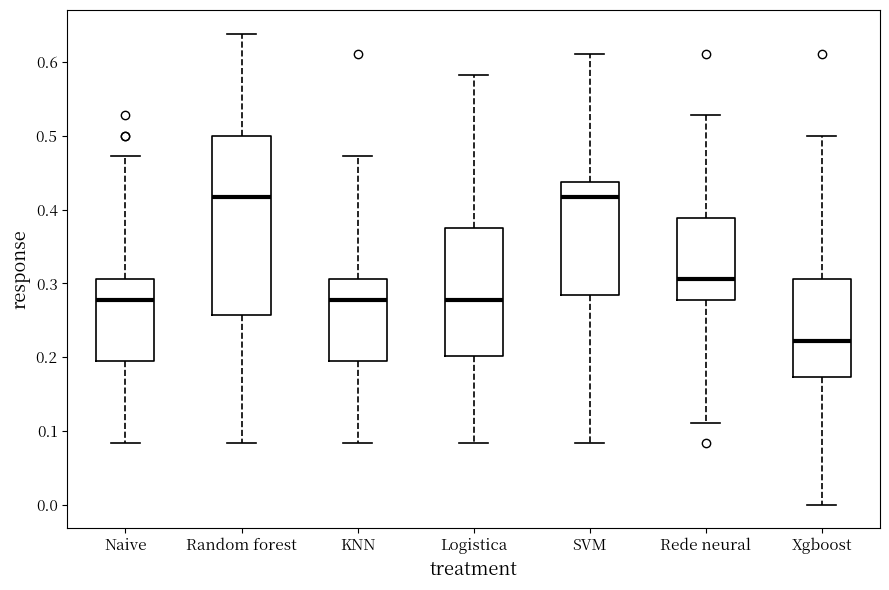

Where does the median line of the box for SVM sit on the y-axis? The values are not printed on the chart, so give them approximately, as read against the axis.

0.42